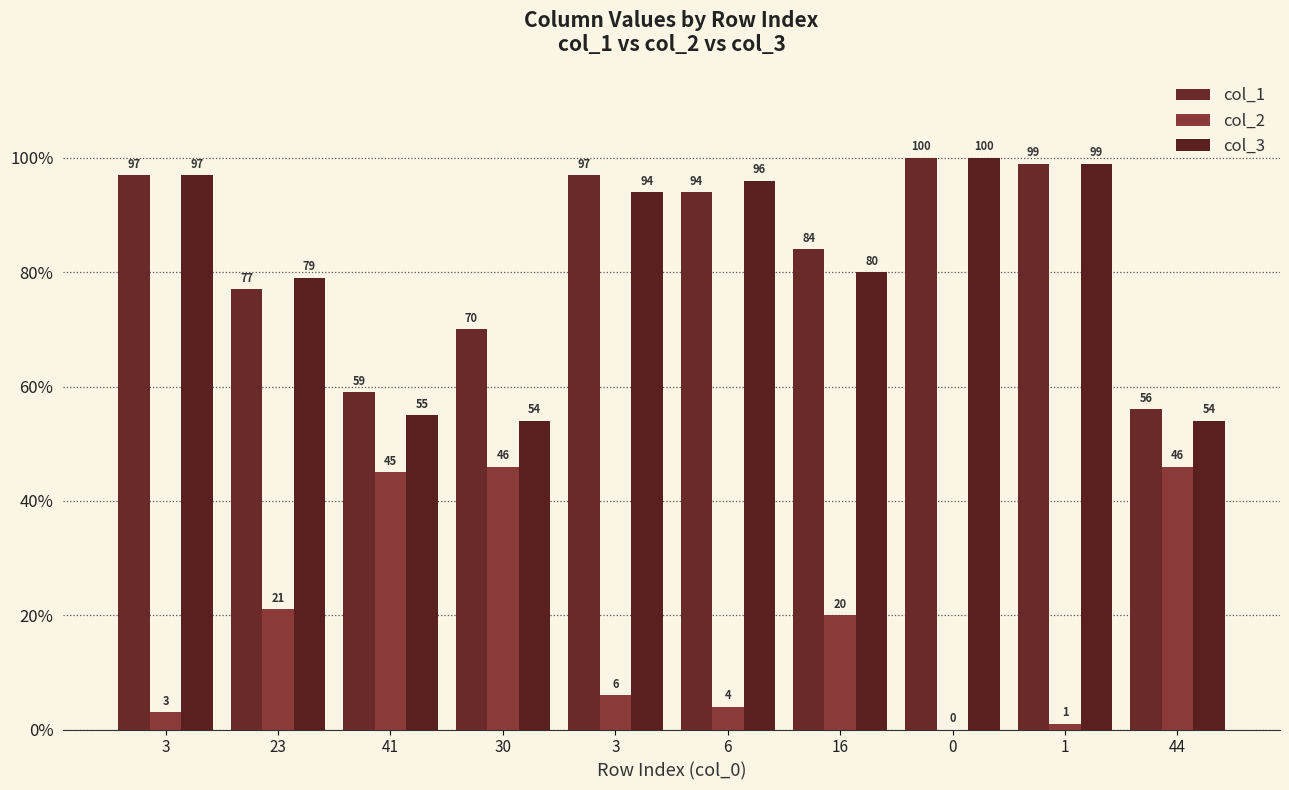

At how many categories does at least one series exceed 12?

10